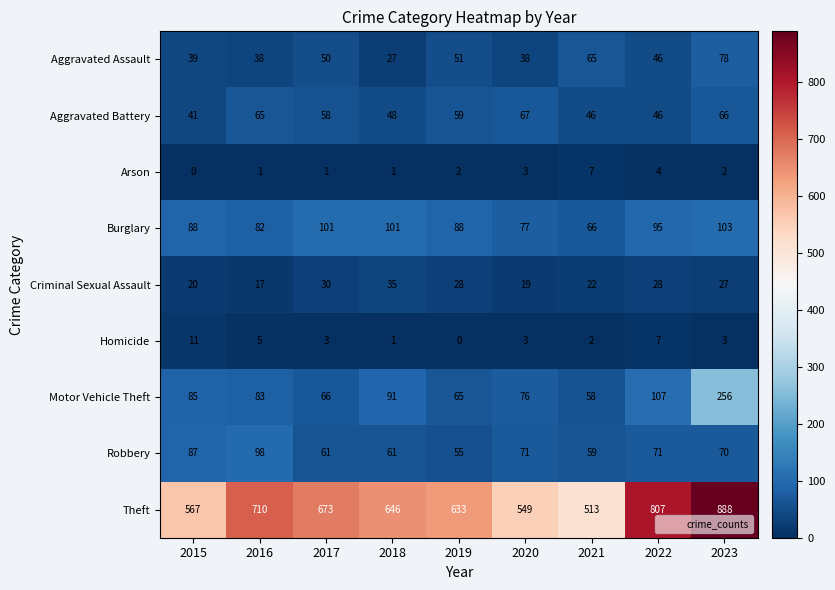

What is the difference between the maximum and second lowest values in the Theft series?

339